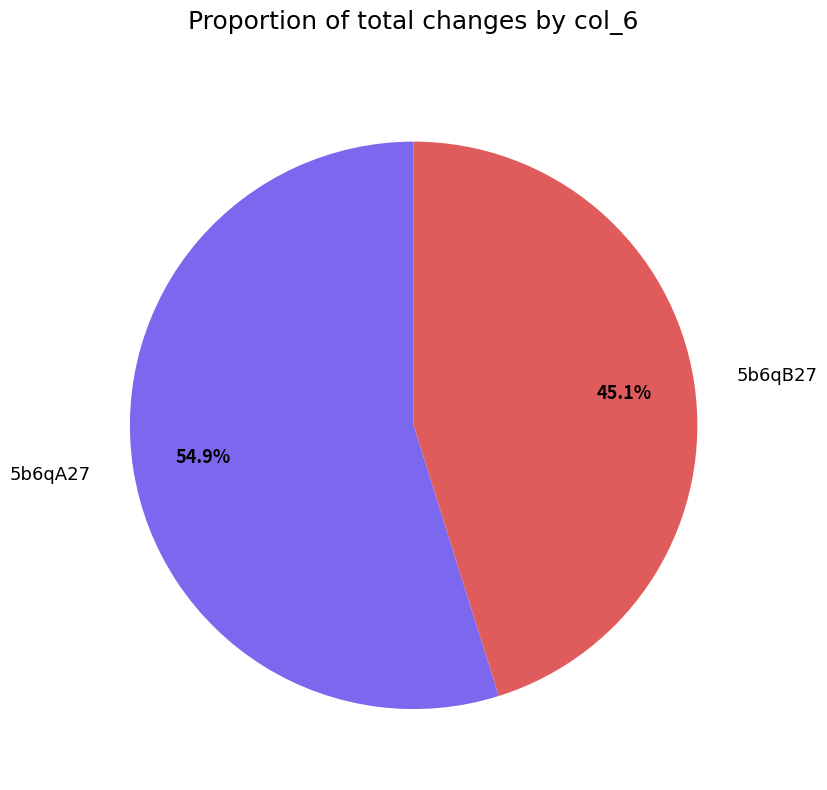

Rank the categories by value from lowest to highest.

5b6qB27, 5b6qA27